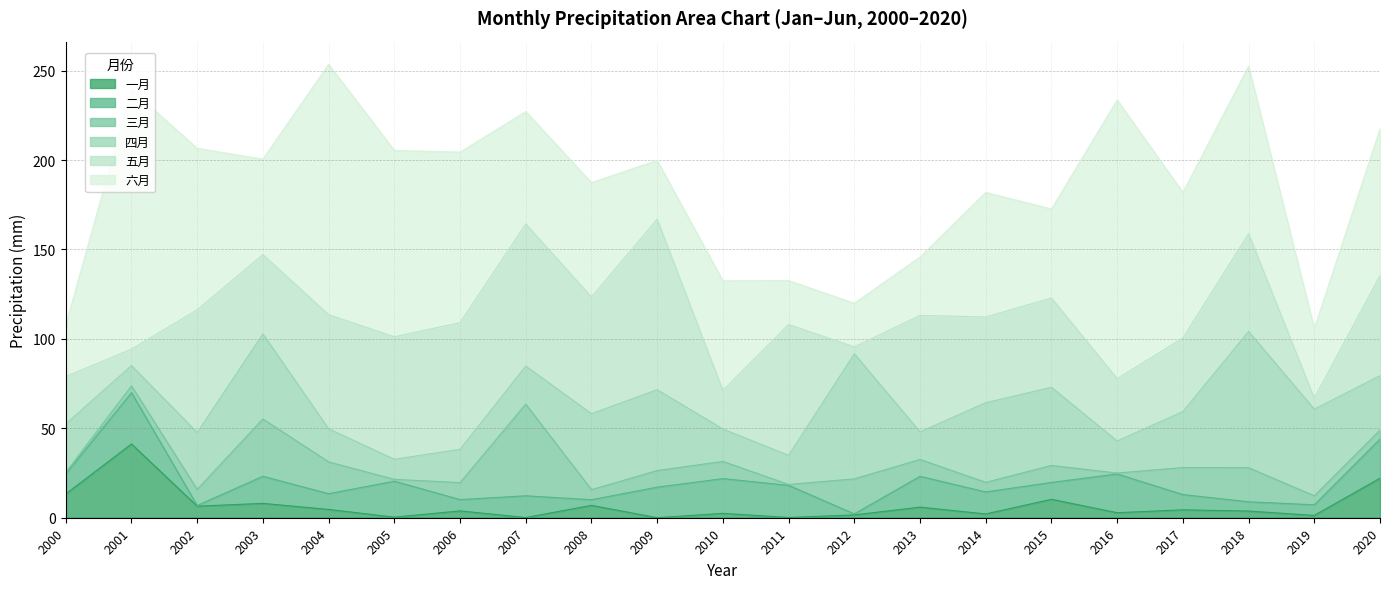

True or false: 六月 has more than 0 points higher than both neighbors.

True